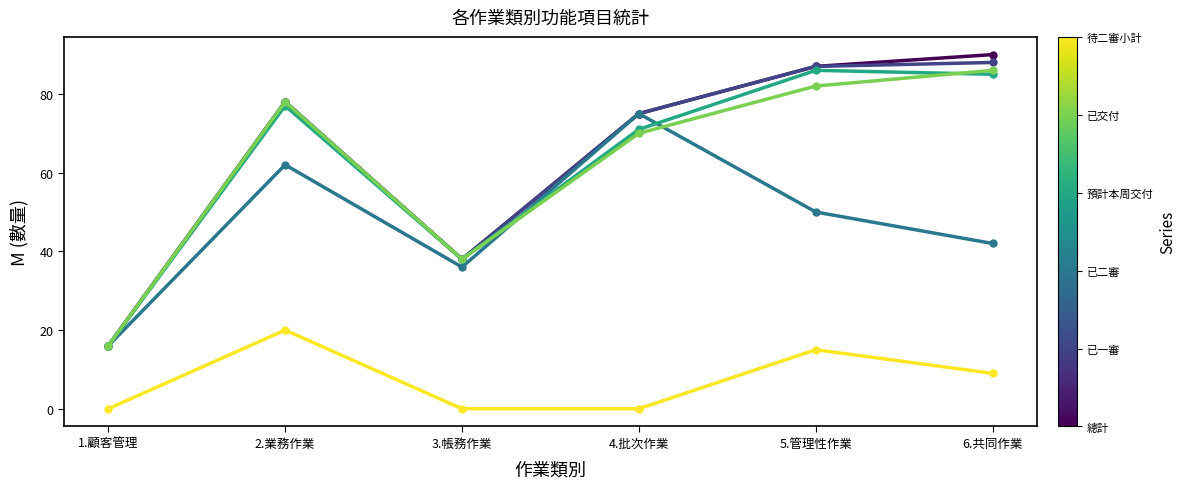

What is the spread (max minus min) of values at 6.共同作業?

81